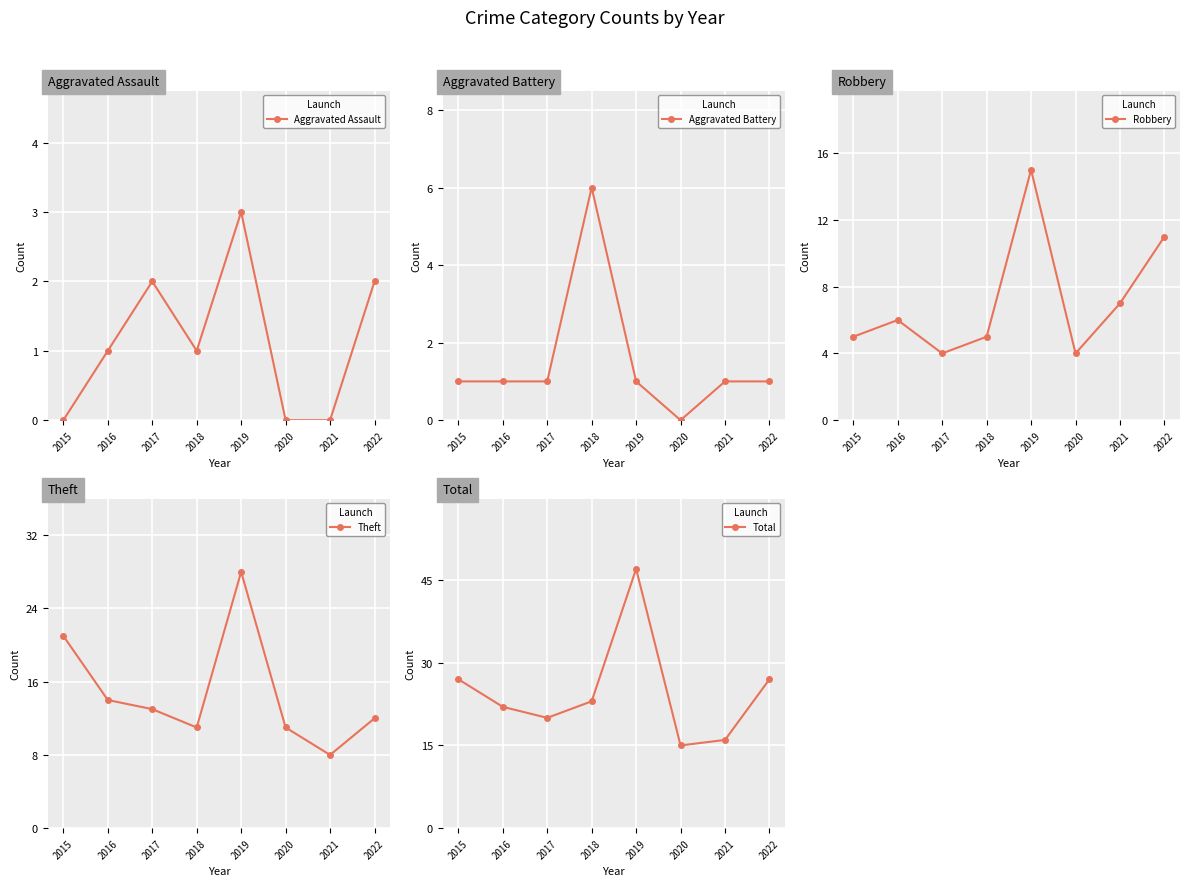

How many data points in Total are above 23?

3